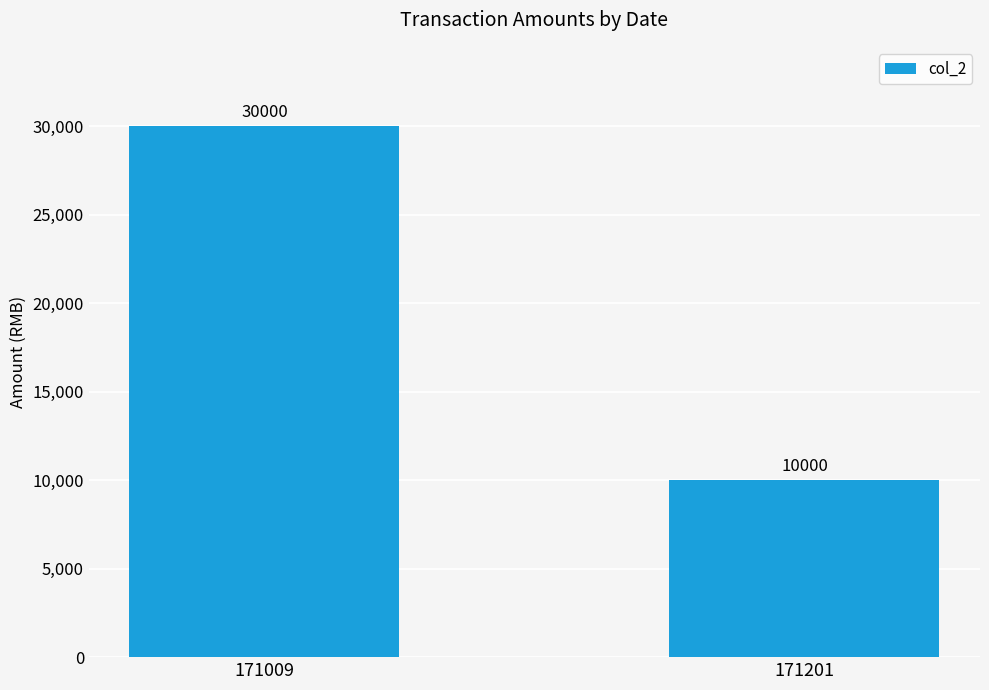

Which label corresponds to the largest value in the chart?

171009